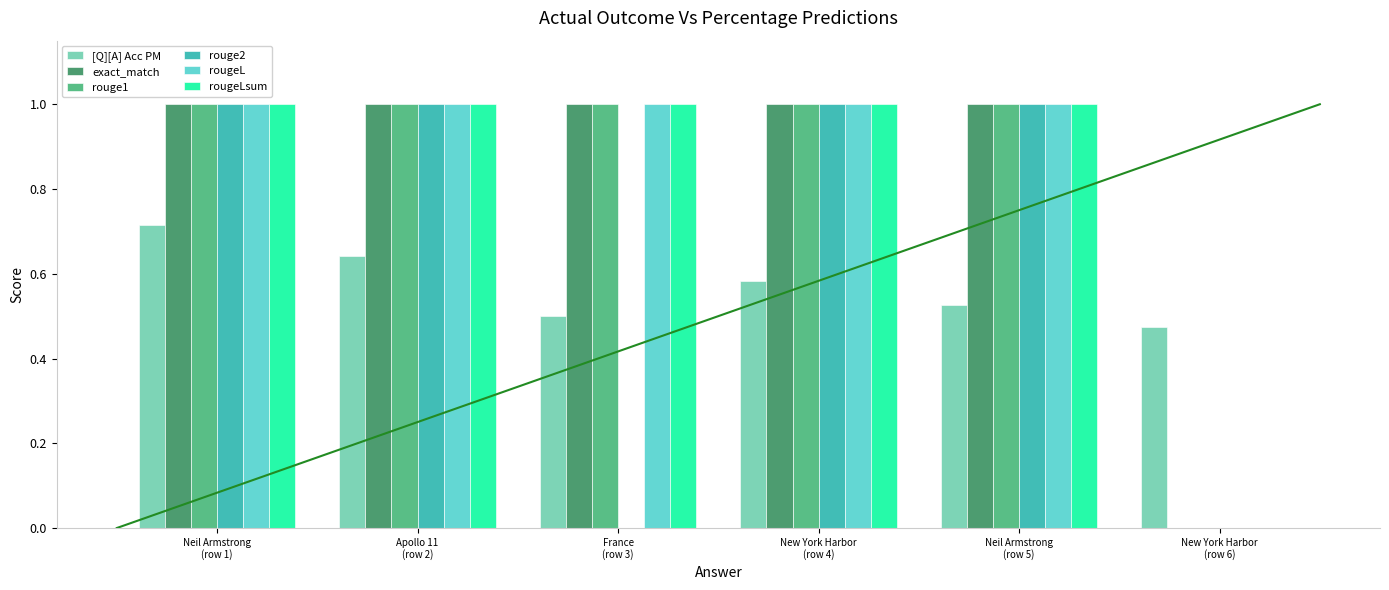

What is the maximum value for rouge1?

1.0